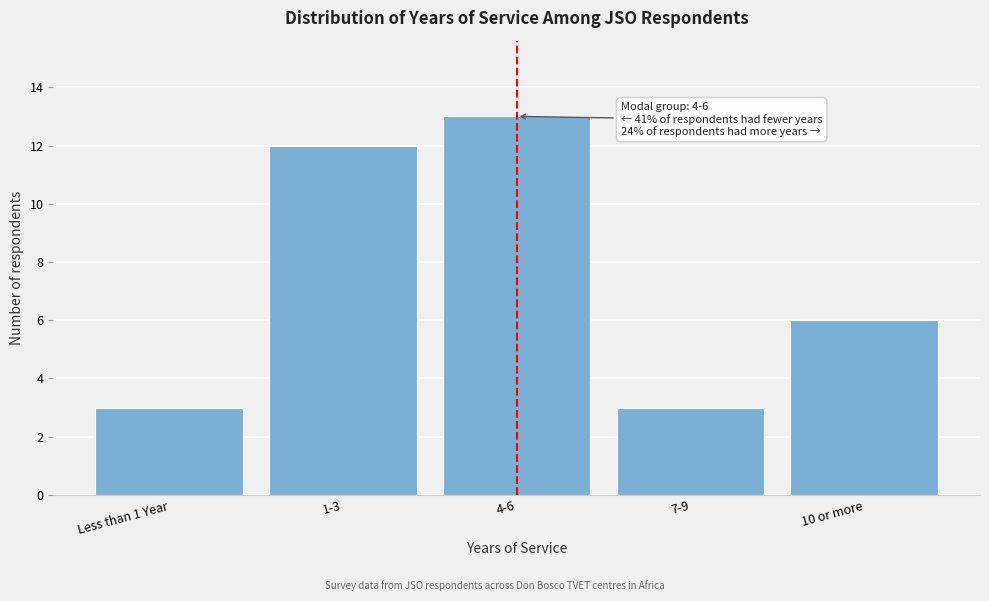

Reading left to right, transcribe all the data shown in this chart.

Less than 1 Year=3	1-3=12	4-6=13	7-9=3	10 or more=6